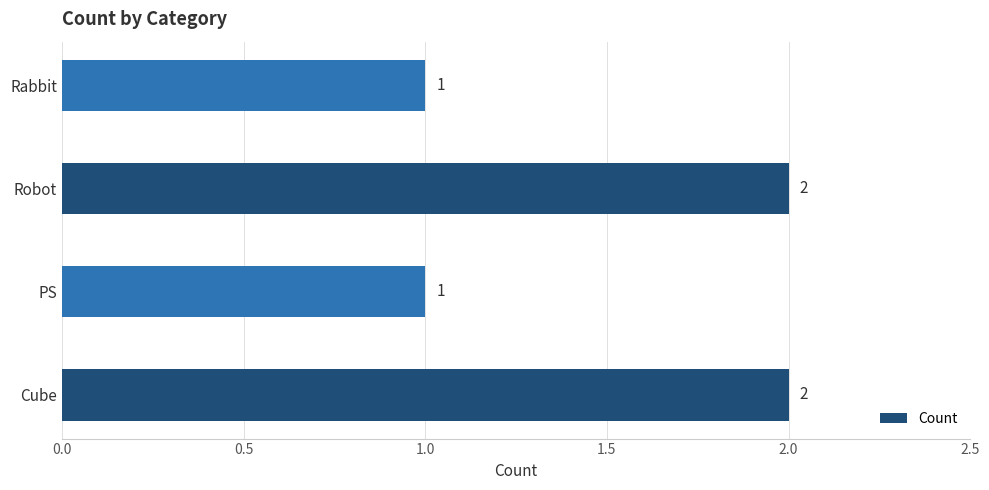

Which has a higher value, Cube or PS?

Cube